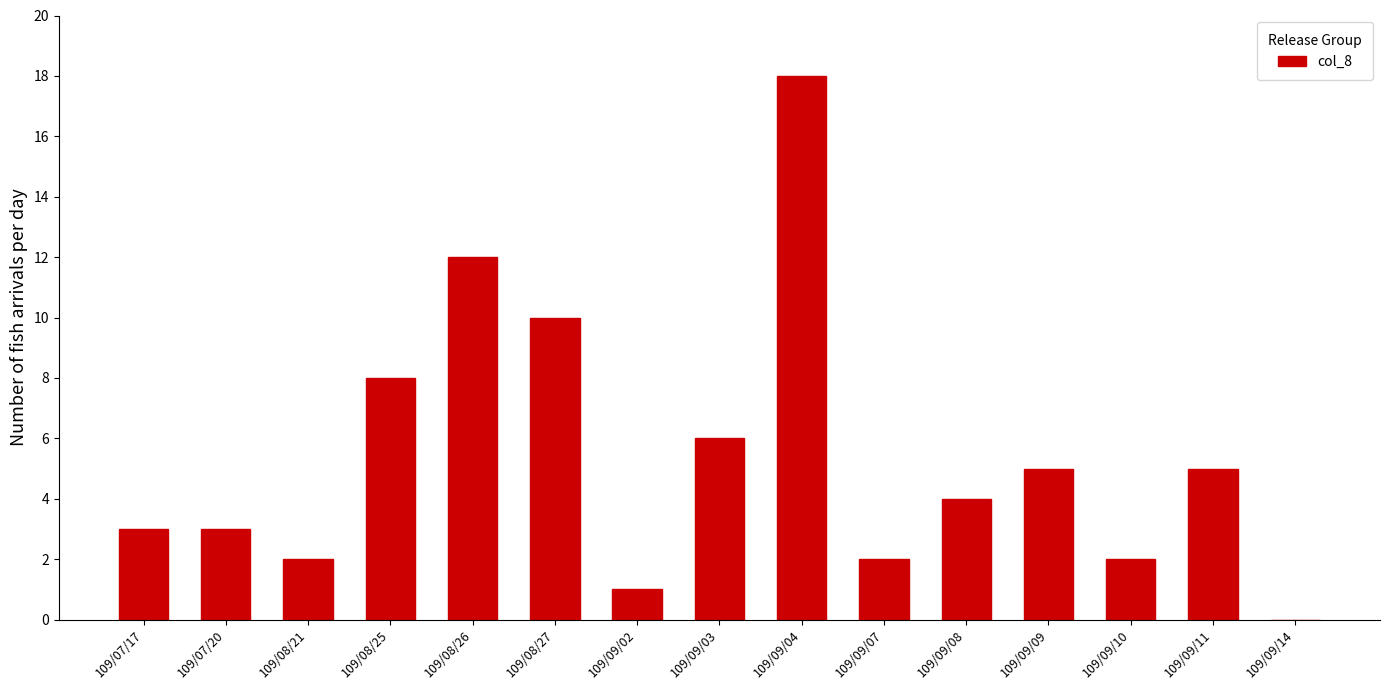

What is the maximum value shown in the chart?

18